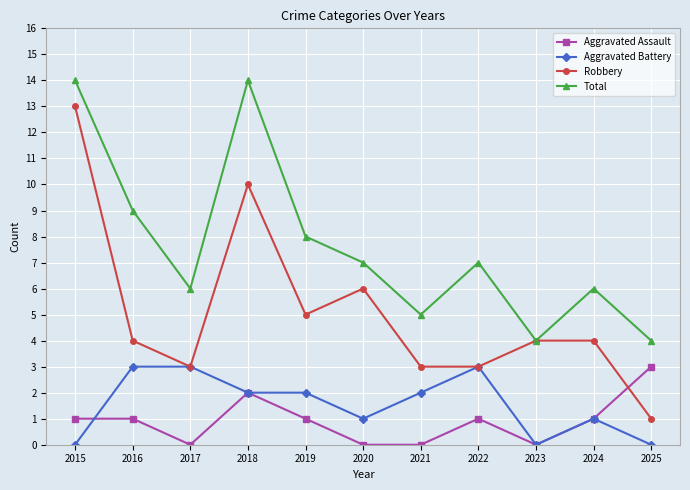

Reading right to left, extract all data points from this chart.

Aggravated Assault: 2025=3	2024=1	2023=0	2022=1	2021=0	2020=0	2019=1	2018=2	2017=0	2016=1	2015=1
Aggravated Battery: 2025=0	2024=1	2023=0	2022=3	2021=2	2020=1	2019=2	2018=2	2017=3	2016=3	2015=0
Robbery: 2025=1	2024=4	2023=4	2022=3	2021=3	2020=6	2019=5	2018=10	2017=3	2016=4	2015=13
Total: 2025=4	2024=6	2023=4	2022=7	2021=5	2020=7	2019=8	2018=14	2017=6	2016=9	2015=14